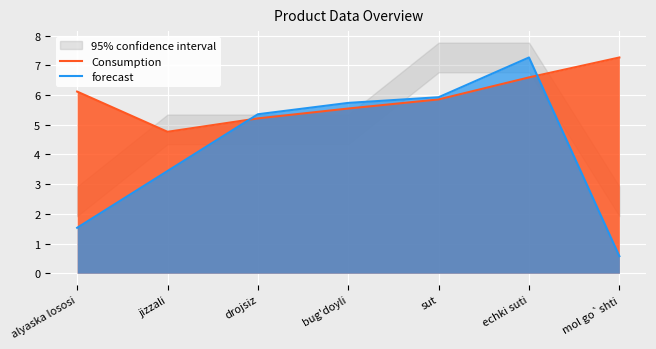

Where does the forecast series first go above 5?

drojsiz